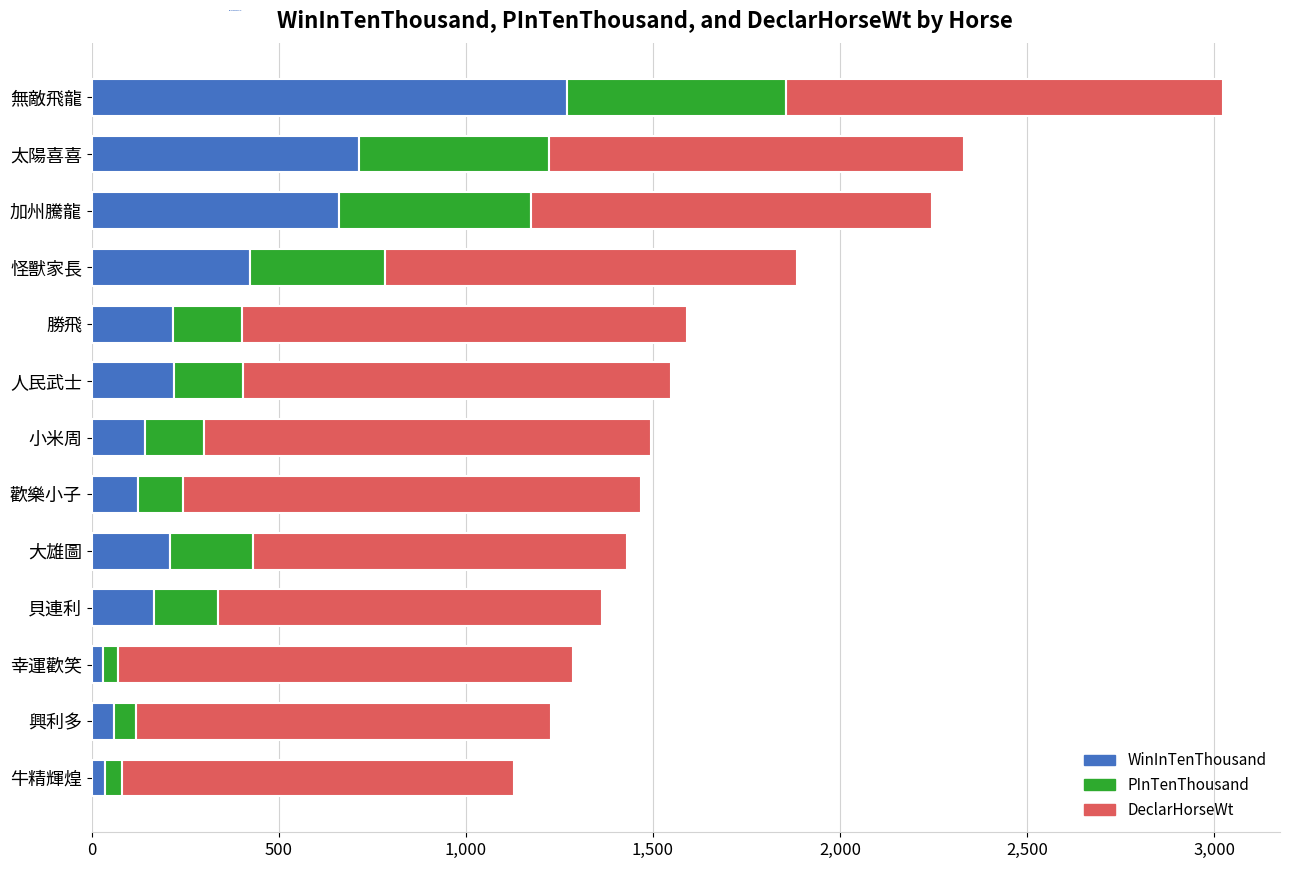

What value does the WinInTenThousand series have at 貝連利?

167